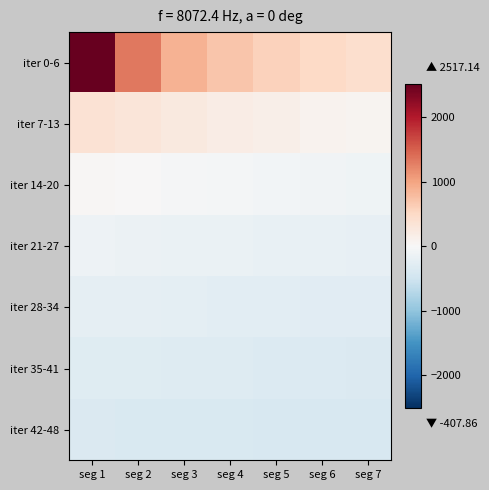

What is the spread (max minus min) of values at seg 5?

974.0